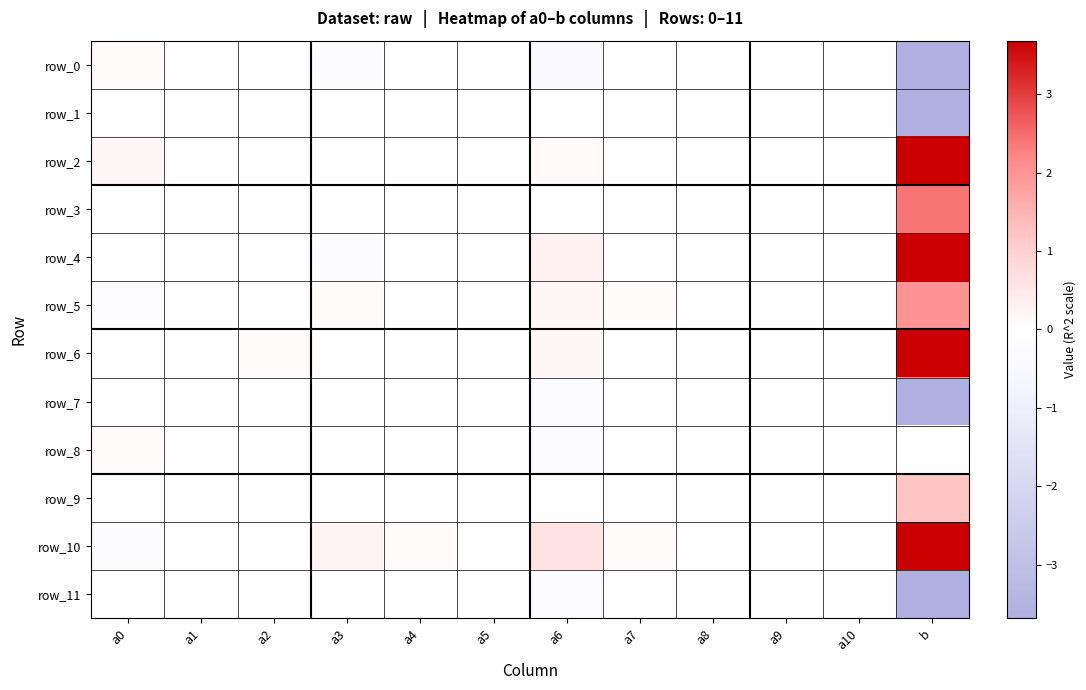

Reading left to right, transcribe all the data shown in this chart.

row_0: 0.1	0.0	-0.0	-0.1	-0.1	-0.0	-0.4	-0.0	0.0	0.0	0.0	-15.4
row_1: -0.1	-0.0	0.0	0.0	0.0	-0.0	-0.1	0.0	-0.0	0.0	-0.0	-3.9
row_2: 0.2	0.0	-0.0	-0.0	-0.0	0.0	0.1	-0.1	0.0	0.0	0.0	11.2
row_3: 0.0	-0.0	-0.0	0.0	-0.0	0.0	-0.0	-0.0	0.0	0.0	-0.0	2.4
row_4: 0.1	0.0	-0.1	-0.1	0.0	-0.0	0.3	-0.0	-0.0	0.0	0.0	4.9
row_5: -0.1	-0.0	0.0	0.1	0.0	-0.0	0.2	0.1	-0.0	-0.0	-0.0	2.0
row_6: 0.0	-0.0	0.1	0.0	0.0	0.0	0.2	-0.0	0.0	-0.0	-0.0	7.1
row_7: -0.1	0.0	0.0	-0.0	0.0	-0.0	-0.2	0.0	-0.0	-0.0	-0.0	-9.0
row_8: 0.1	0.0	0.0	-0.0	0.0	0.0	-0.4	-0.0	0.0	-0.0	0.0	0.0
row_9: 0.0	-0.0	-0.0	-0.0	-0.0	-0.0	-0.0	-0.0	0.0	0.0	0.0	1.2
row_10: -0.2	-0.0	0.1	0.2	0.1	-0.0	0.6	0.1	-0.0	-0.0	-0.0	13.3
row_11: 0.0	0.0	-0.0	-0.1	-0.0	0.0	-0.3	0.0	0.0	0.0	0.0	-7.7